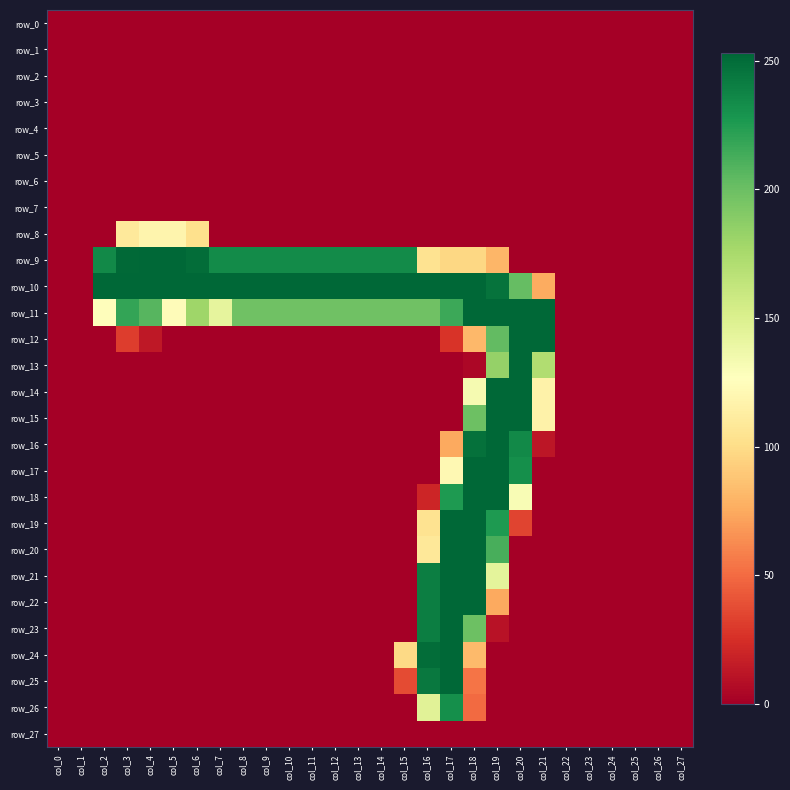

The value of row_20 at col_22 is 145. True or false?

False